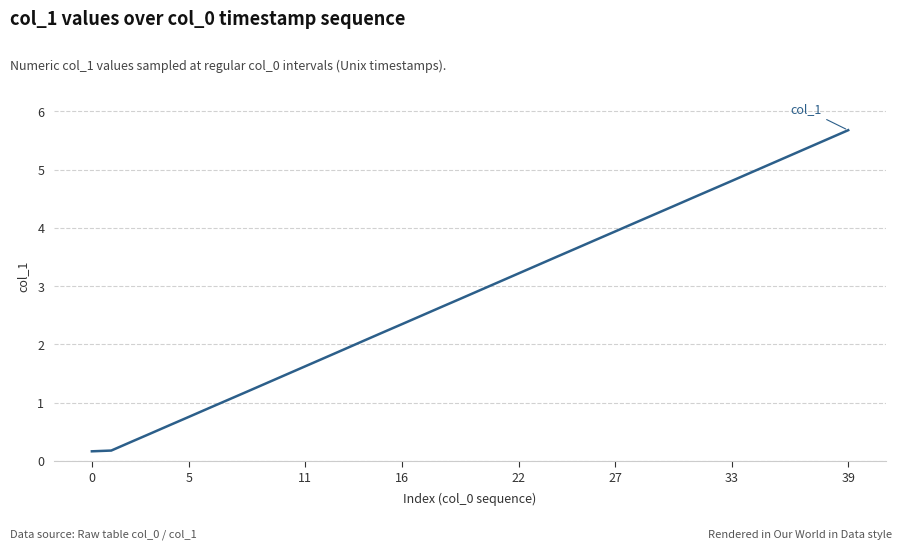

What is the difference between the maximum and minimum values?

5.5